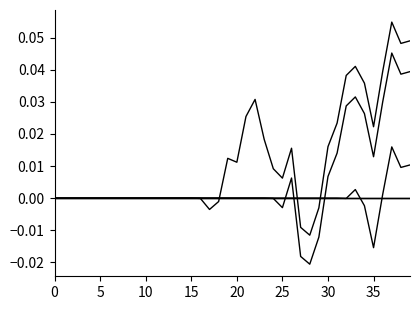

At which category is the sum across all series the highest?

37